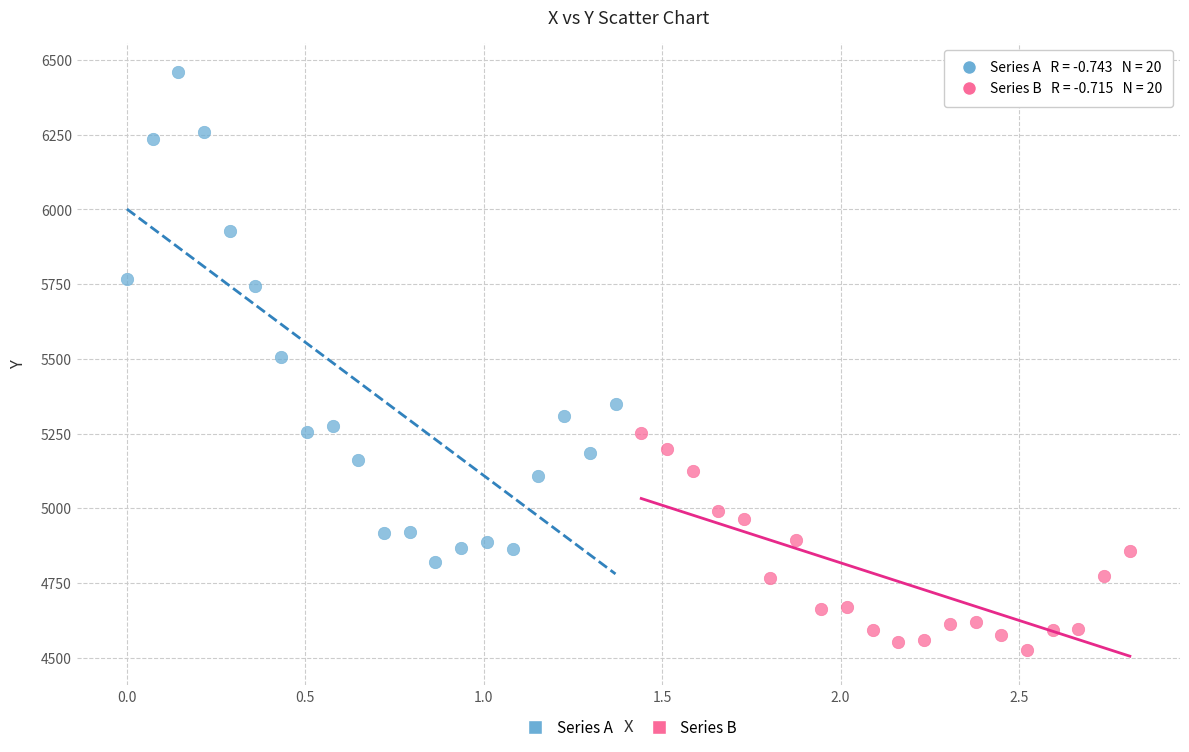

Which series contains the lowest Y value?

Series B